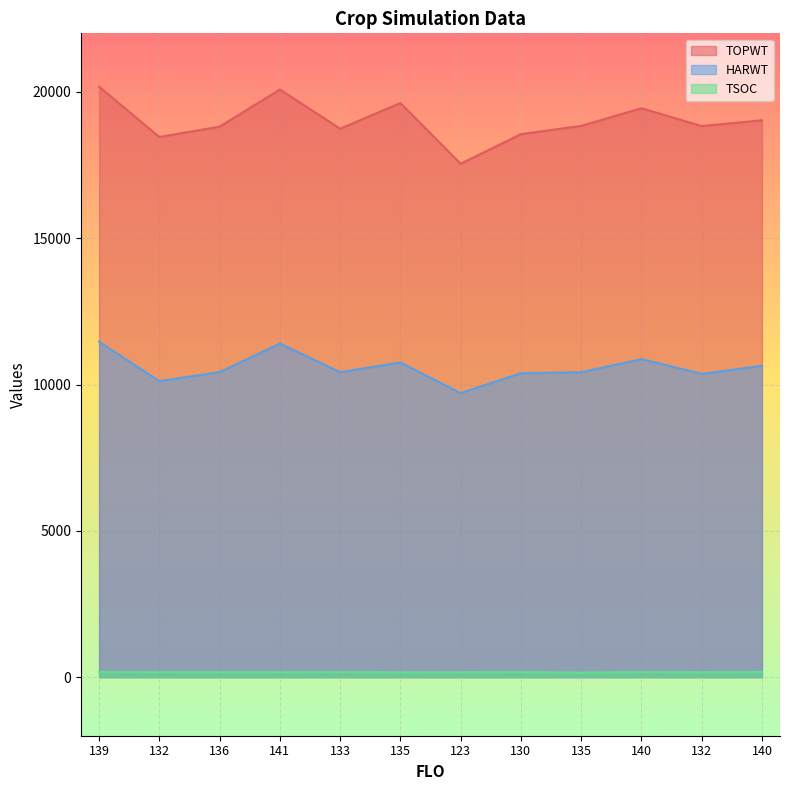

Where is the first local maximum for HARWT?

141